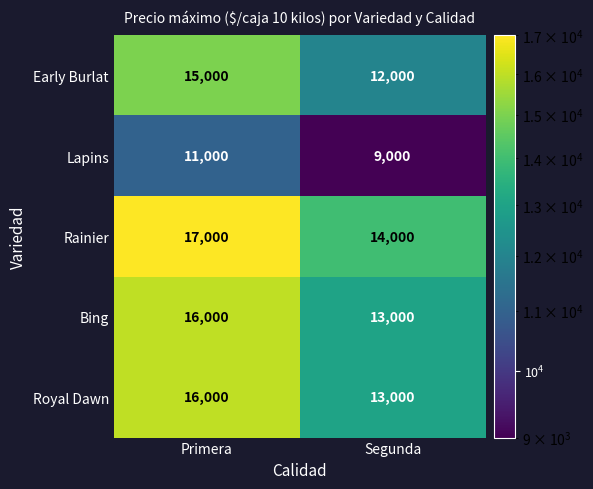

Is it true that Bing equals 13000 at Segunda?

True